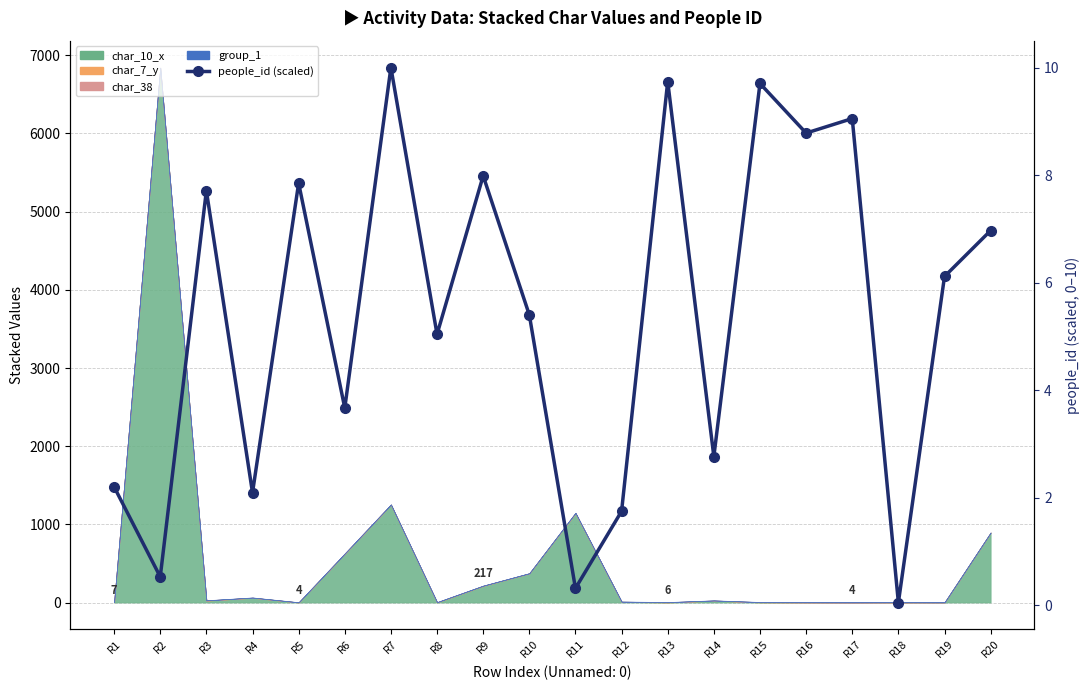

The value at R8 is 5.0. True or false?

True